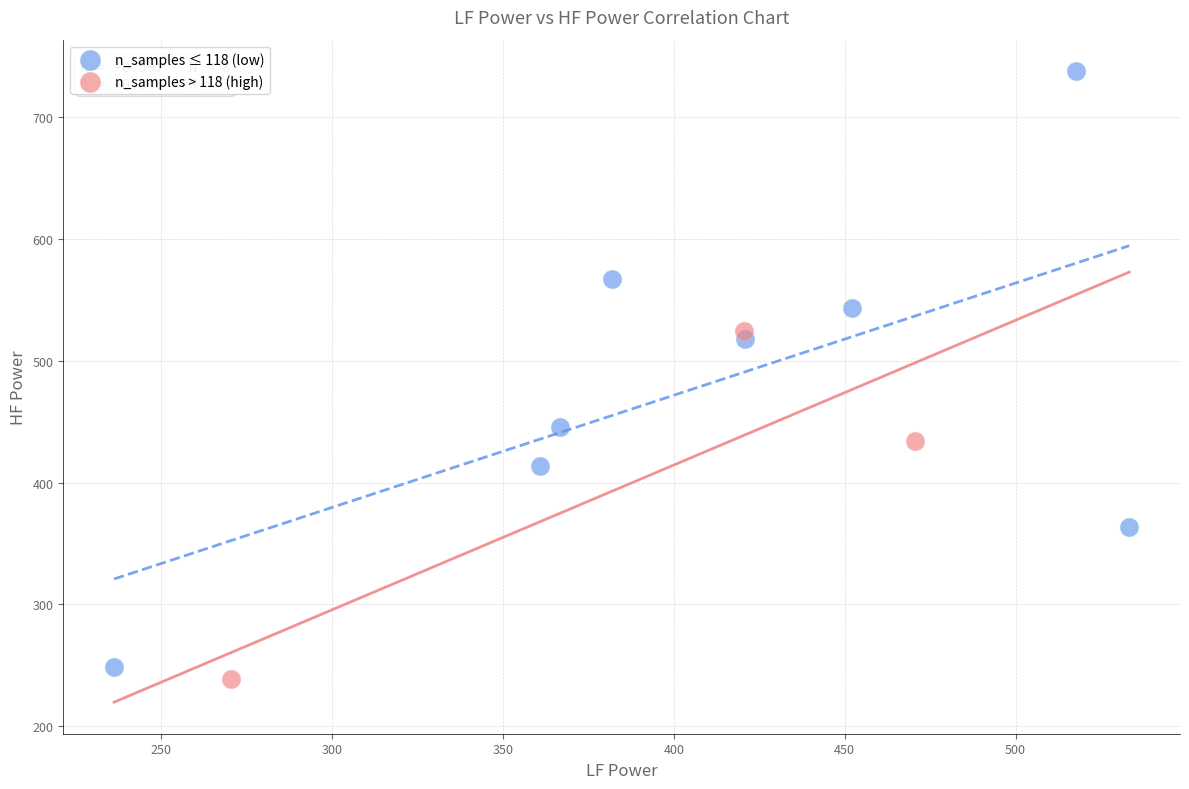

What are all the series names shown in the legend?

n_samples ≤ 118 (low), n_samples > 118 (high)